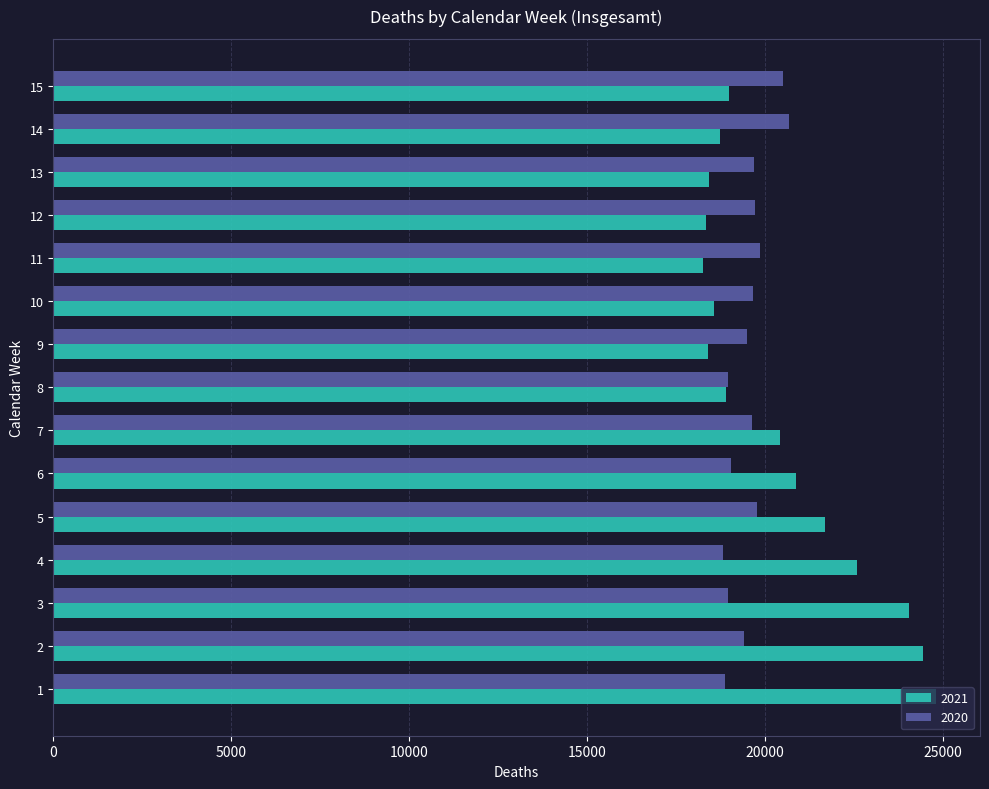

List the series in order of their overall mean, highest first.

2021, 2020